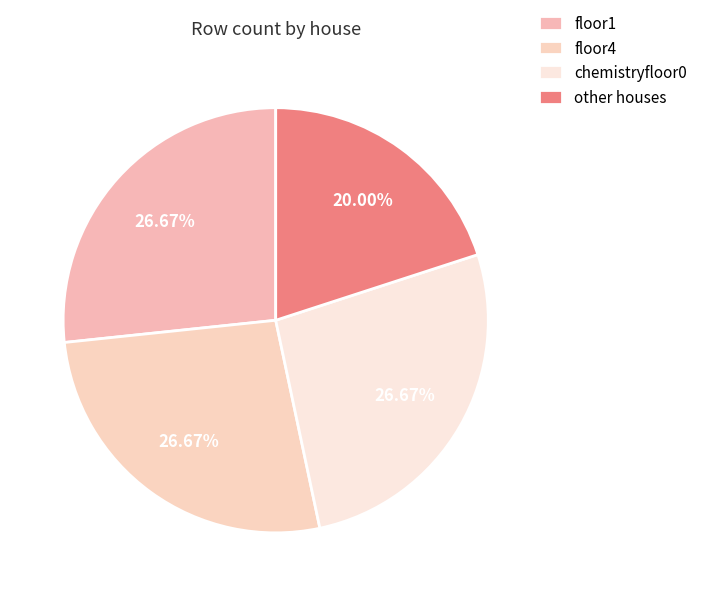

What percentage is NOT represented by floor1?

73.3%